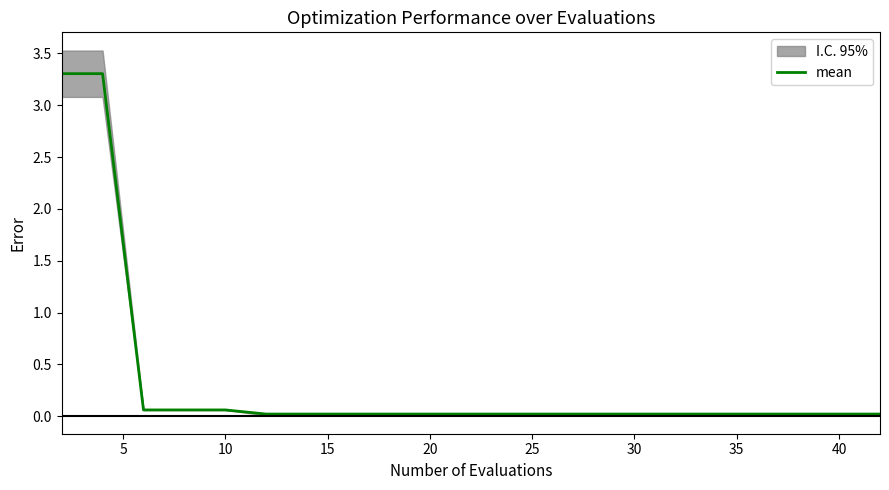

What is the highest value of the mean series?

3.3